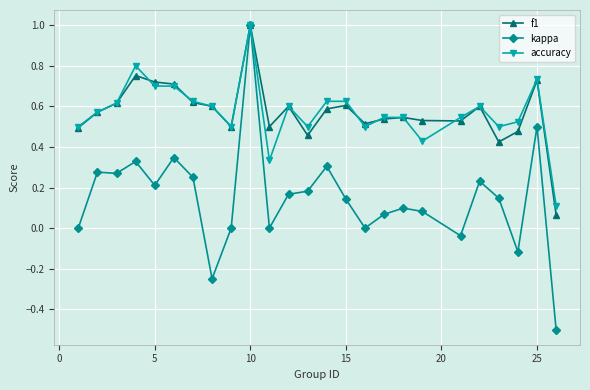

What is the smallest value displayed?

-0.5